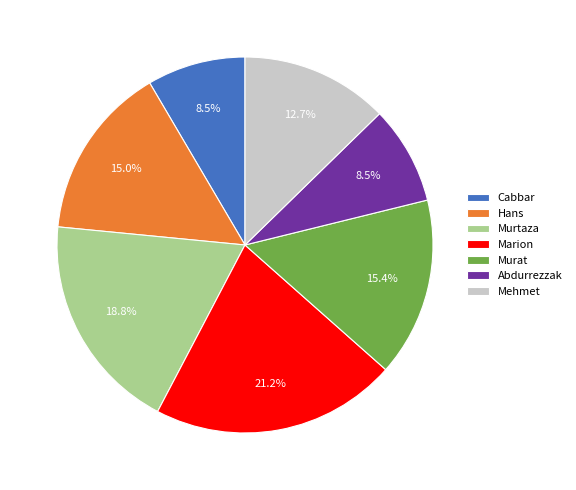

Is it true that Cabbar is 22% of the pie?

False